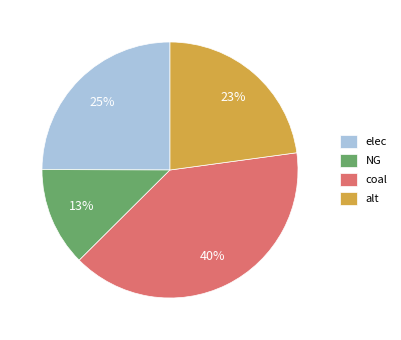

To the nearest percent, what portion does alt represent?

23%